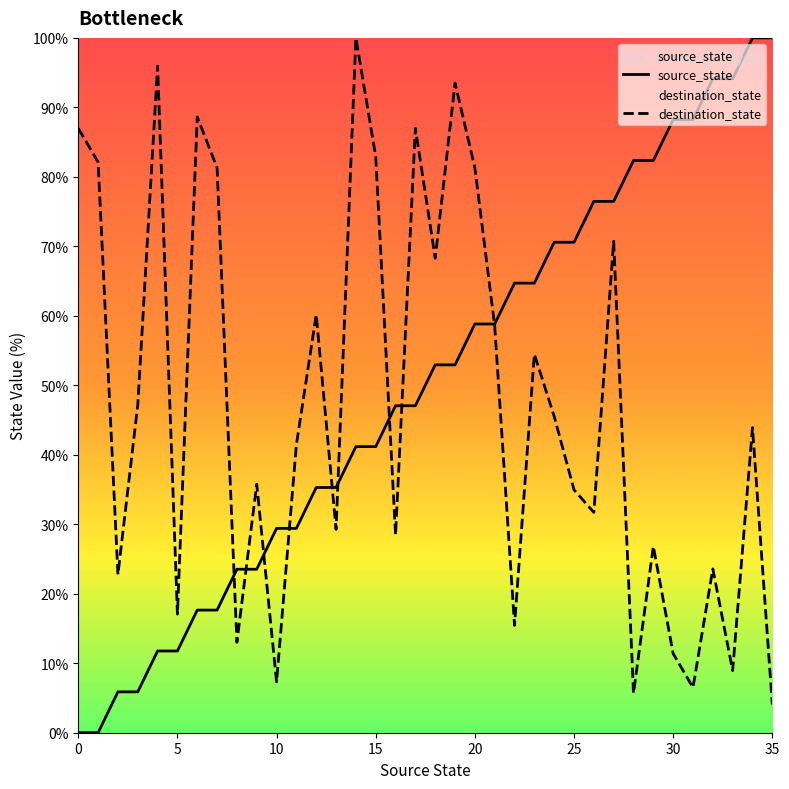

What are all the series names shown in the legend?

source_state, destination_state